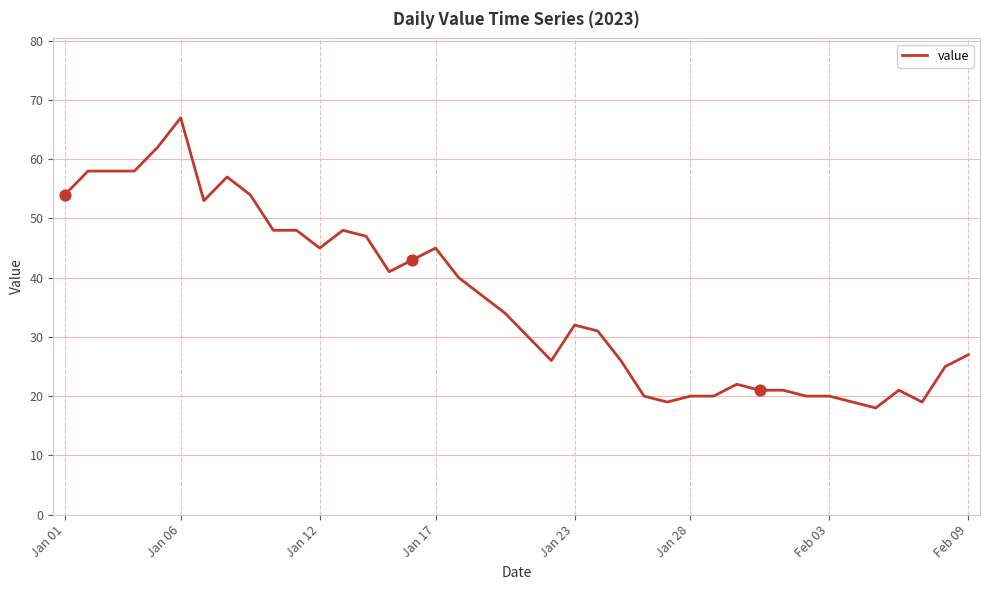

What is the minimum value shown in the chart?

18